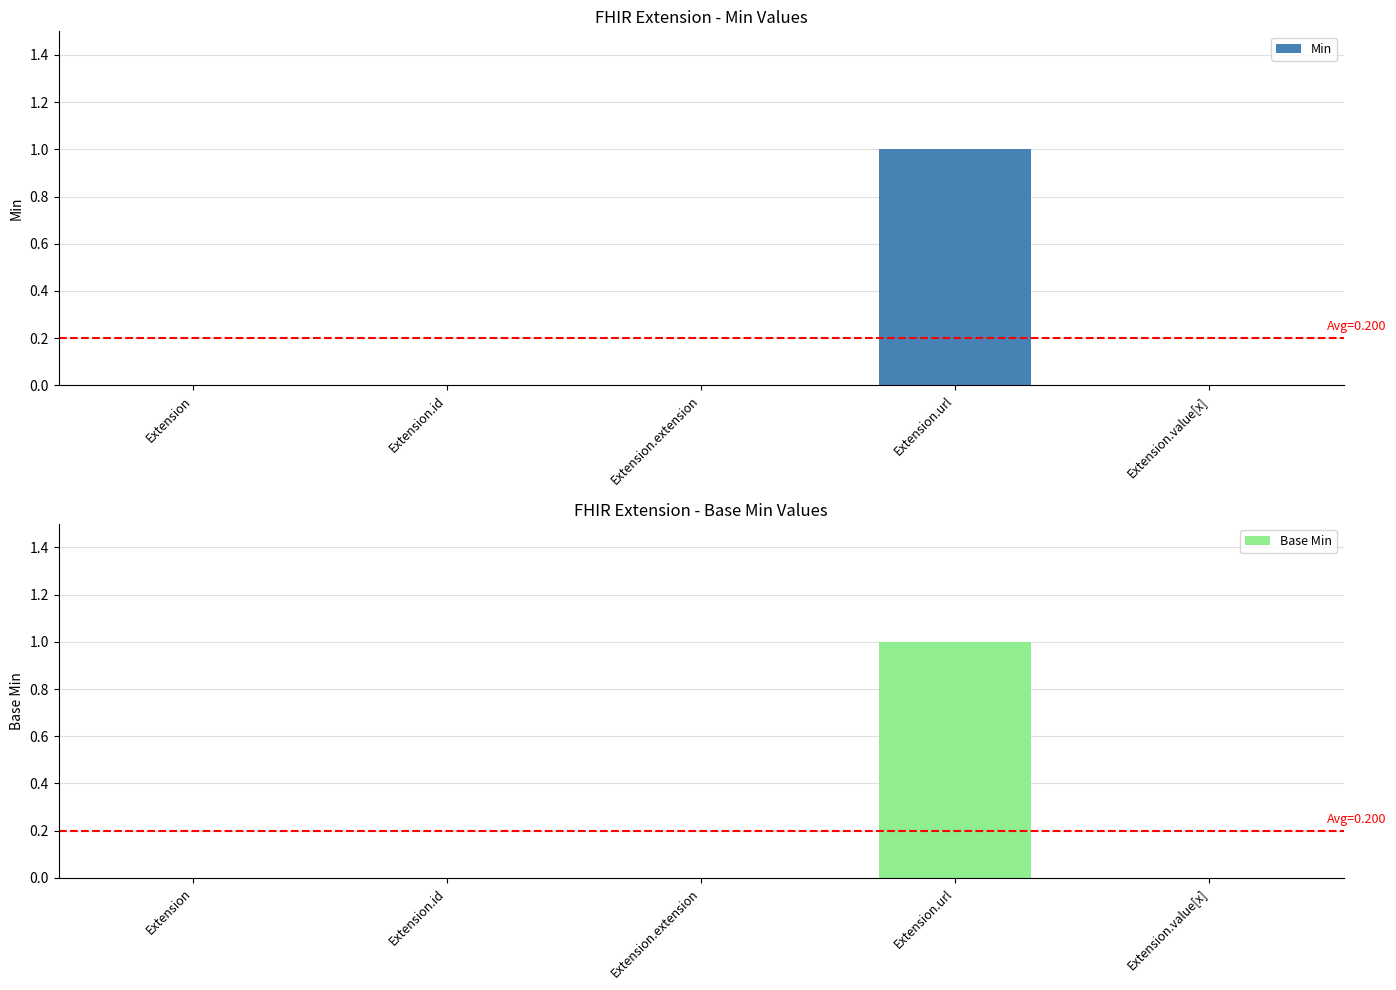

How many bars are there in total?

10